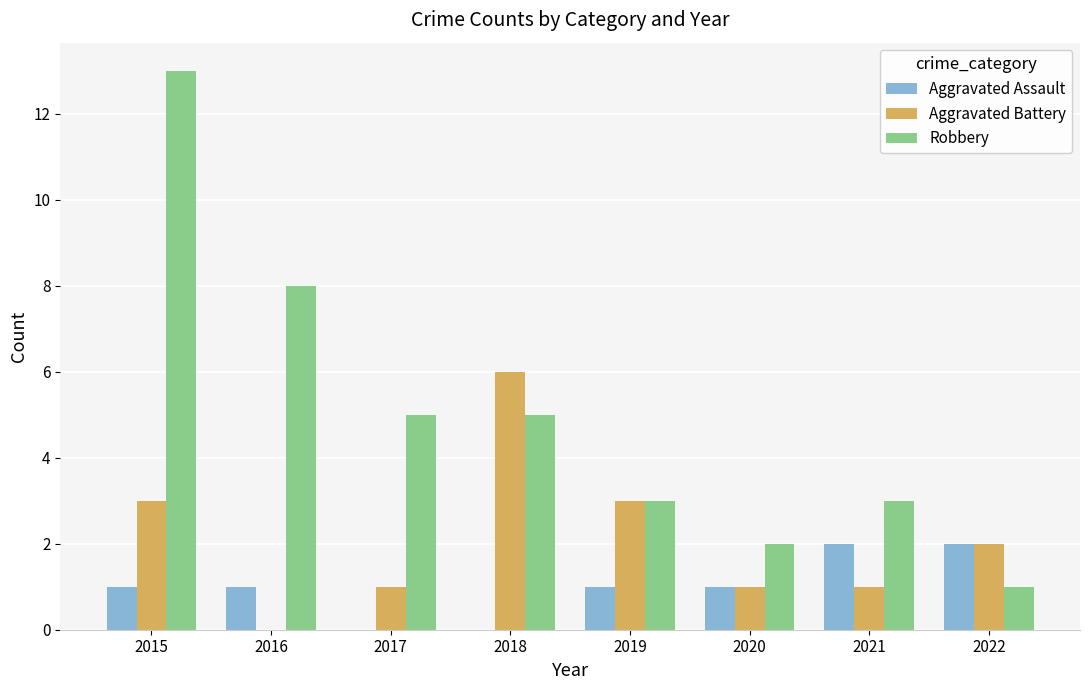

What are all the series names shown in the legend?

Aggravated Assault, Aggravated Battery, Robbery